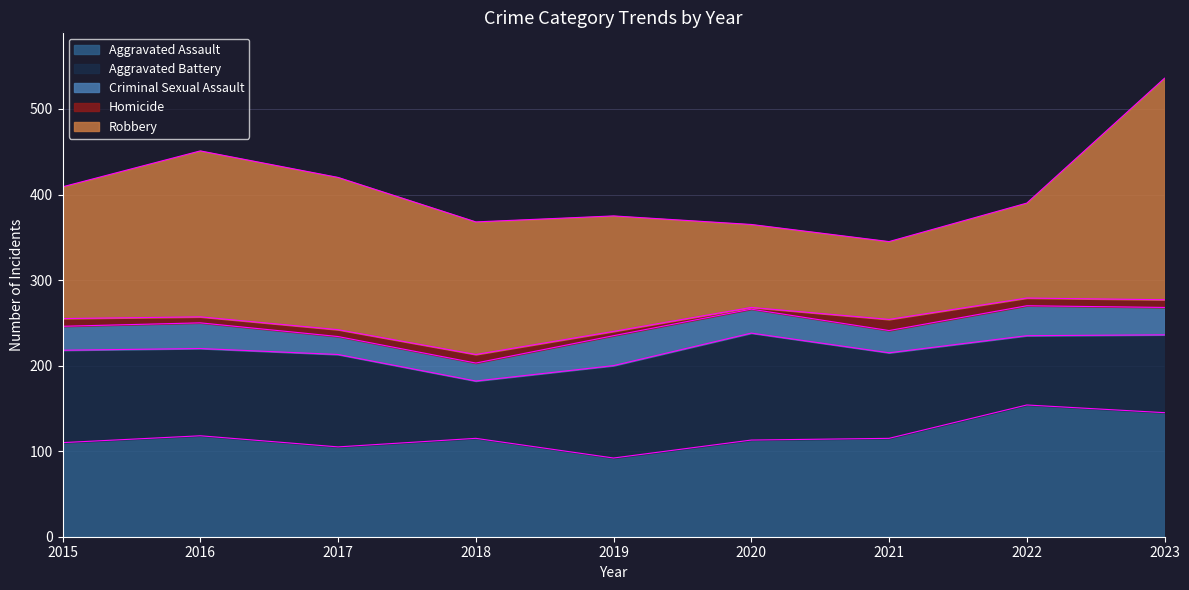

What is the value of the Homicide point at the 8th from the left?

9